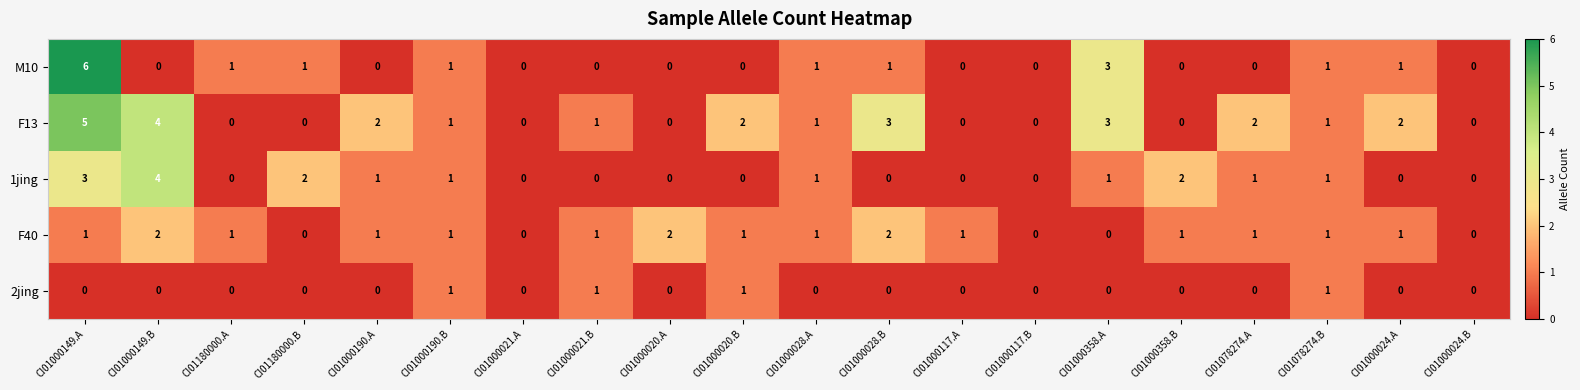

Is the value of F13 at CI01000117.A greater than the value of 1jing at CI01000190.B?

No